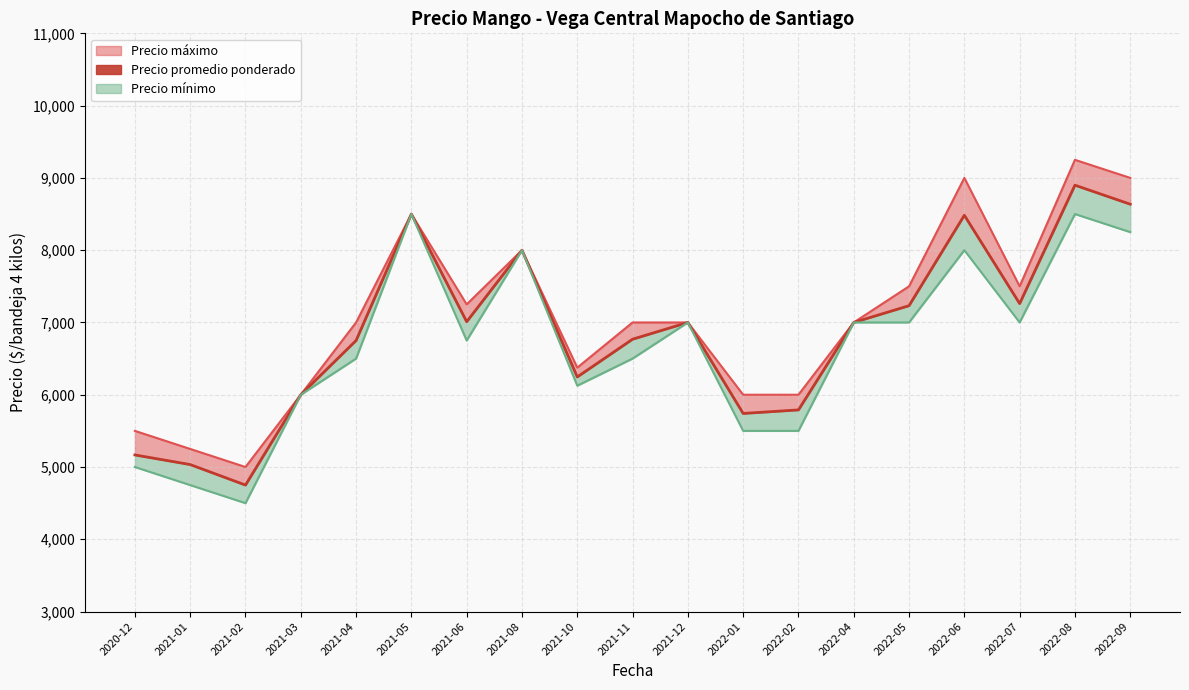

Does the chart have visible grid lines?

Yes